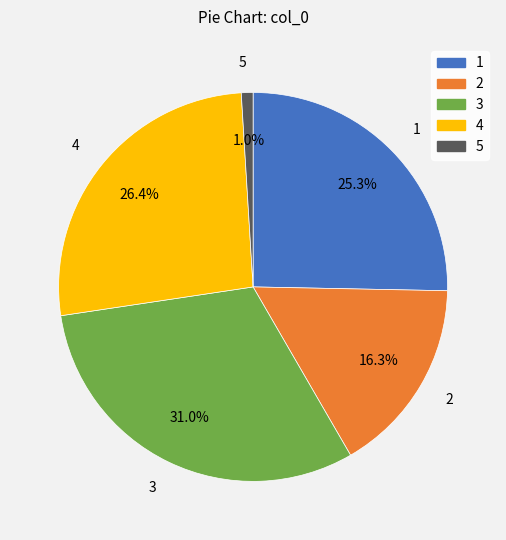

To the nearest percent, what is the average slice percentage?

20%